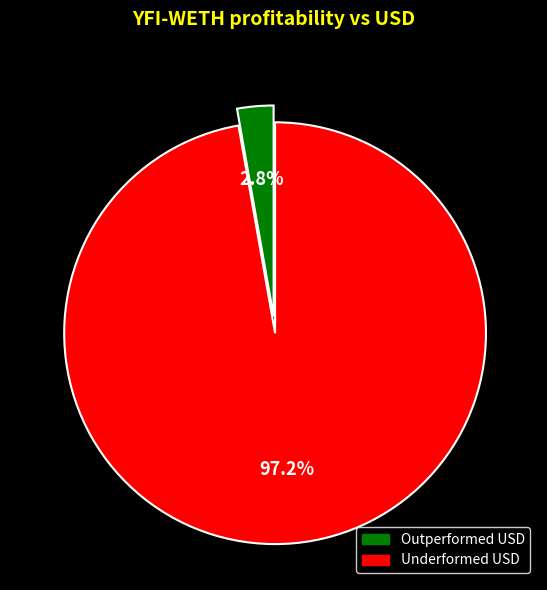

To the nearest percent, what is the average slice percentage?

50%